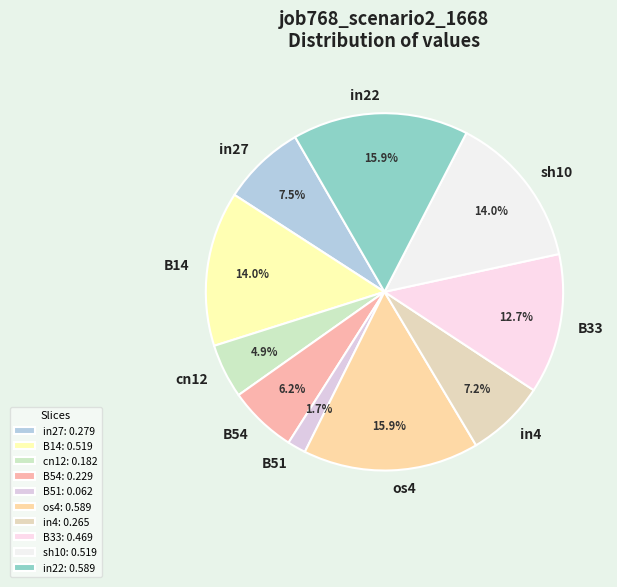

What percentage is the in4 slice, to the nearest percent?

7%